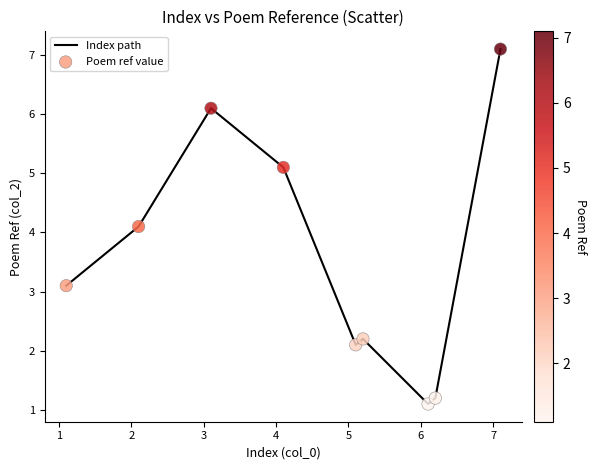

What is the difference between the maximum and minimum values?

6.0